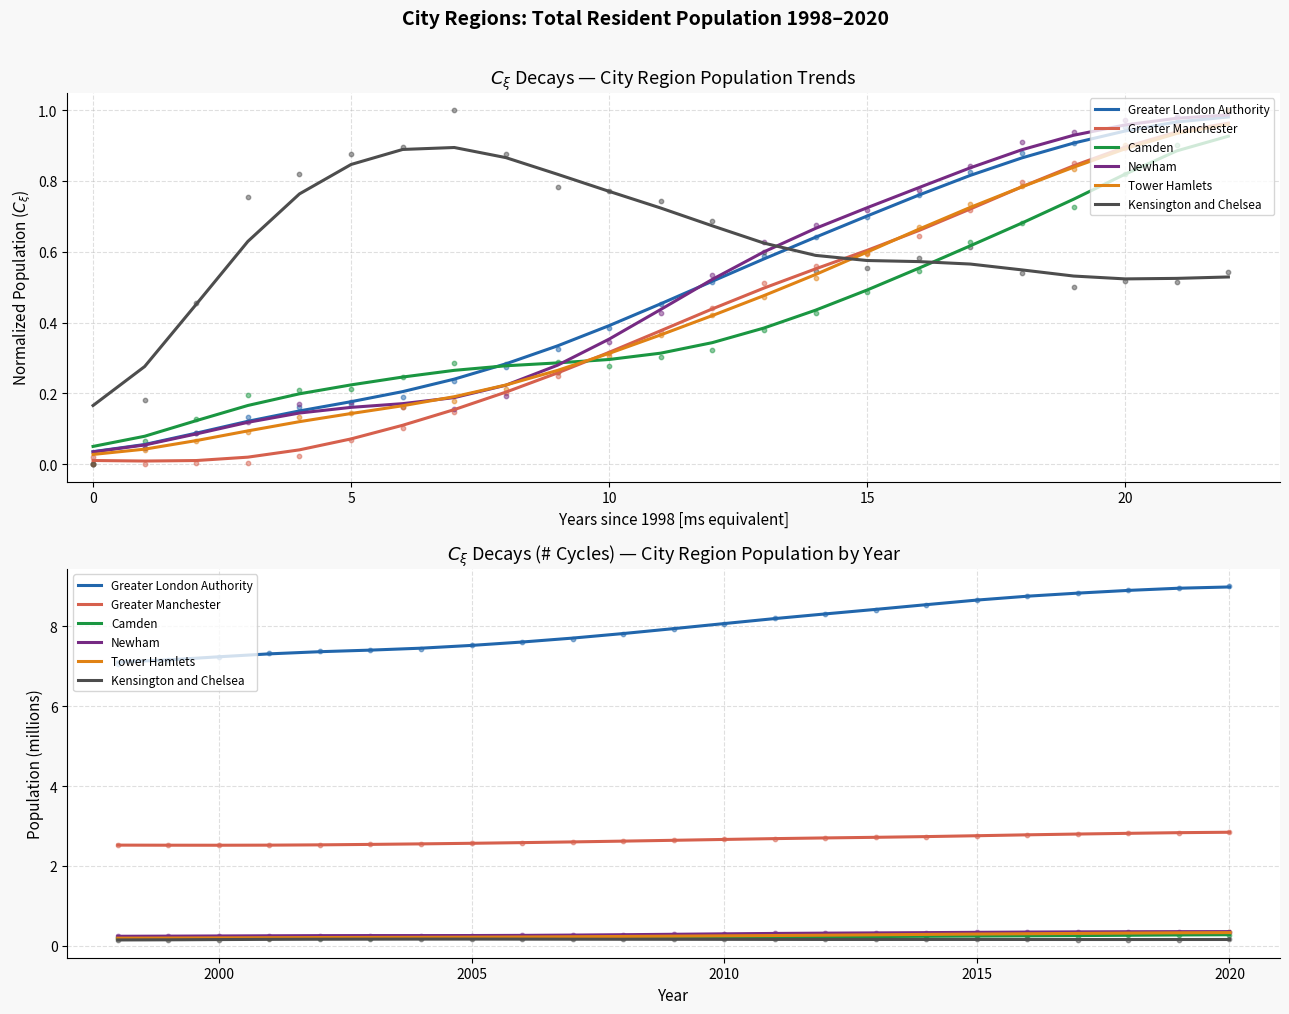

Which series has the largest total across all categories?

Greater London Authority